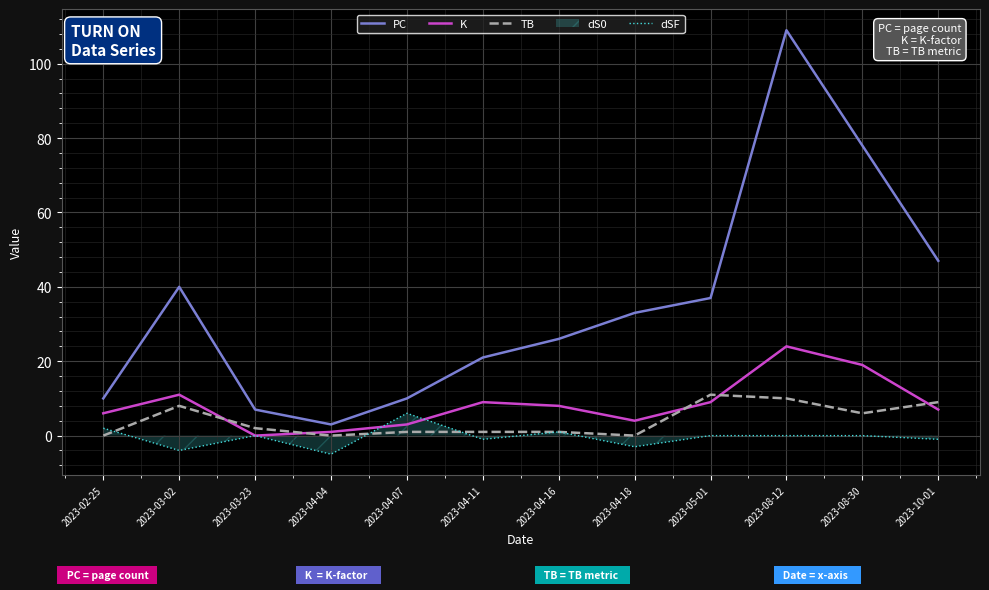

Where is the first local maximum for K?

2023-03-02